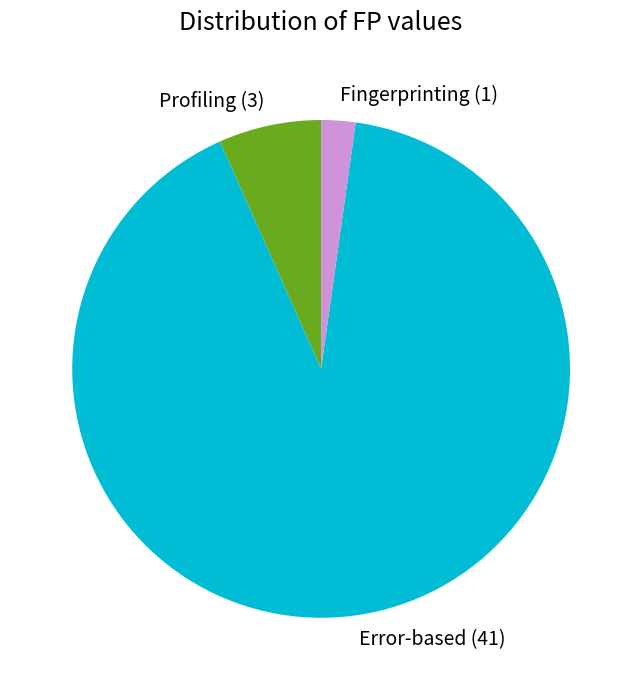

Rank the categories by value from lowest to highest.

Fingerprinting, Profiling, Error-based